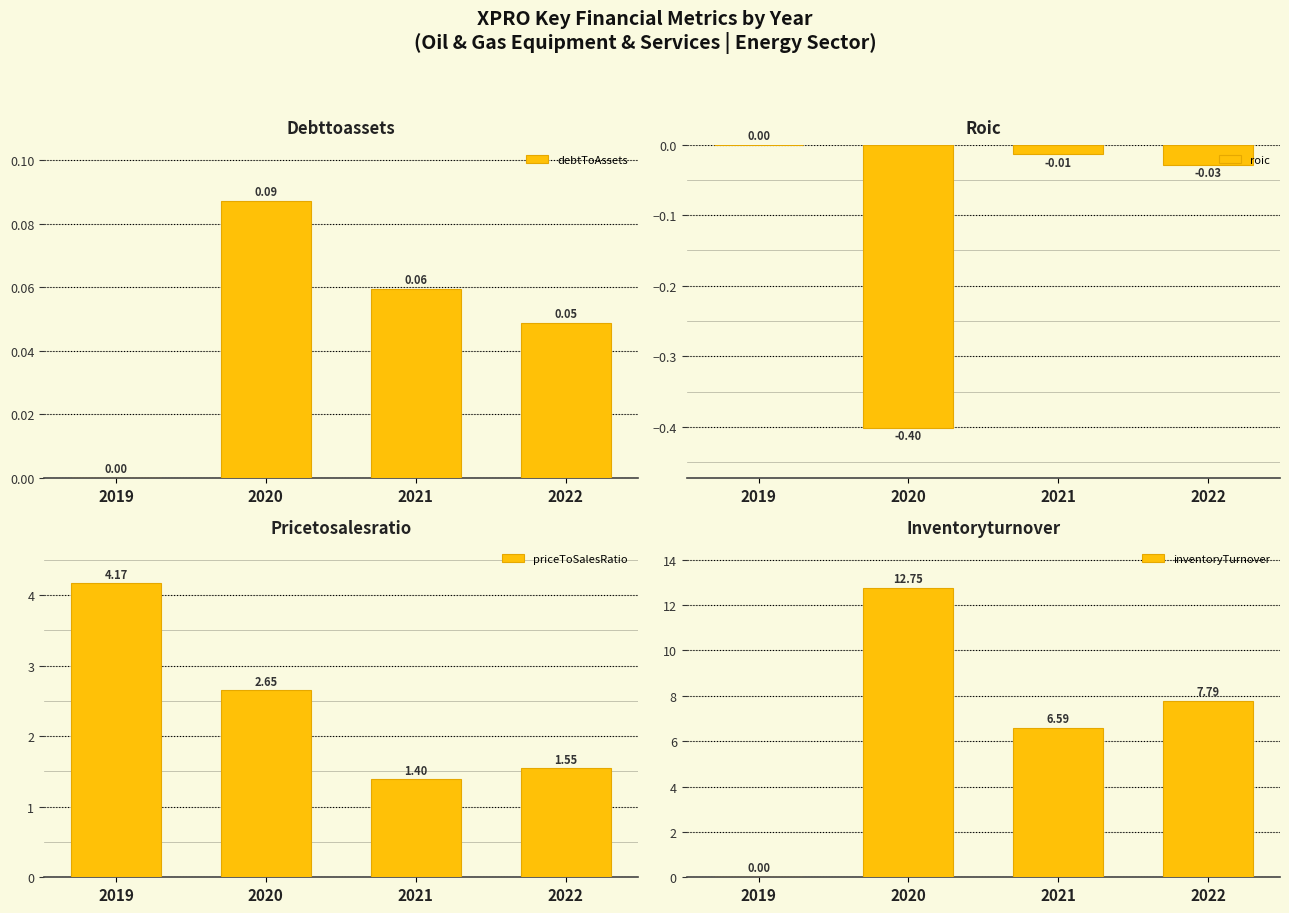

Reading left to right, list all the values displayed in this chart.

debtToAssets: 0.0	0.1	0.1	0.0
roic: 0.0	-0.4	-0.0	-0.0
priceToSalesRatio: 4.2	2.7	1.4	1.5
inventoryTurnover: 0.0	12.8	6.6	7.8